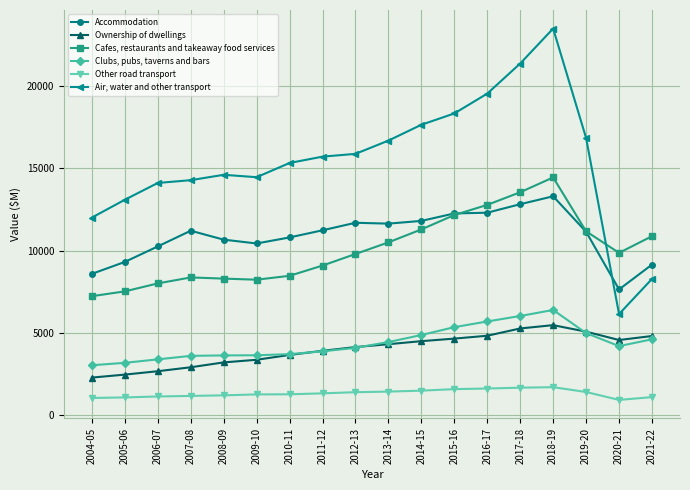

Does the chart have visible grid lines?

Yes